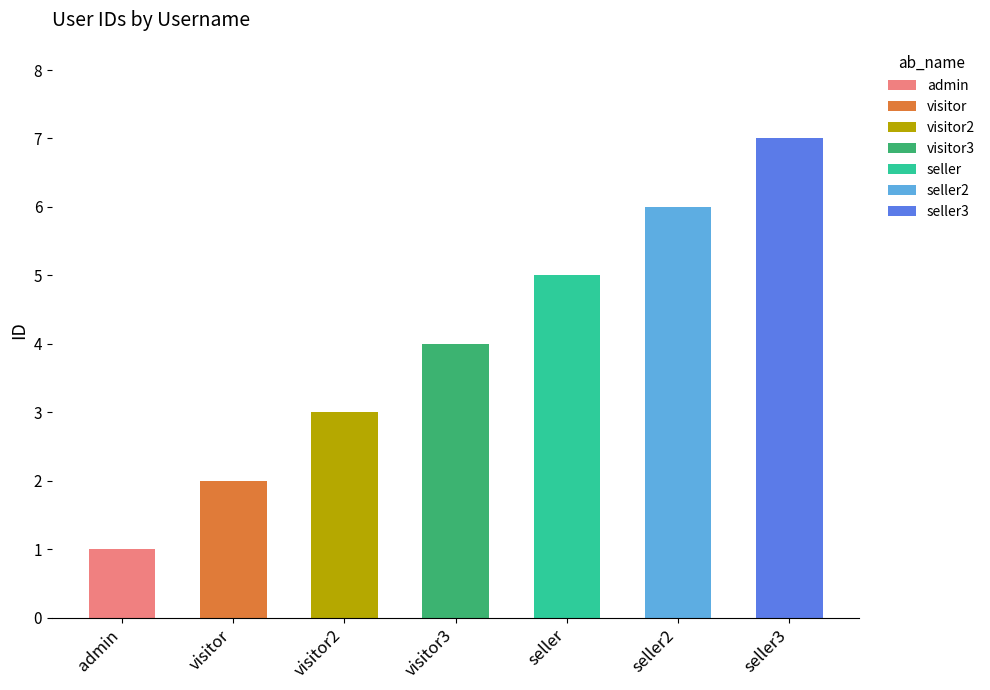

True or false: the data shows 1 at visitor.

False